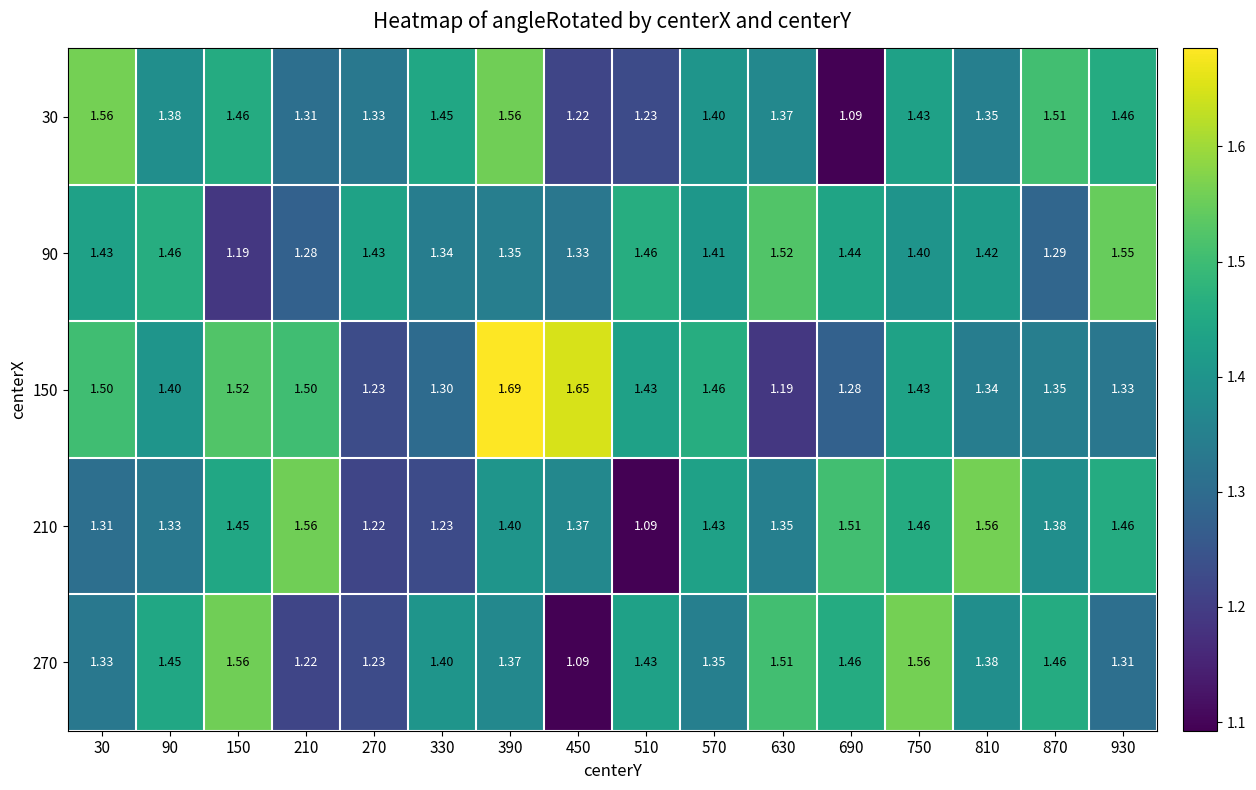

Between 90 and 150, which series saw the biggest shift?

90